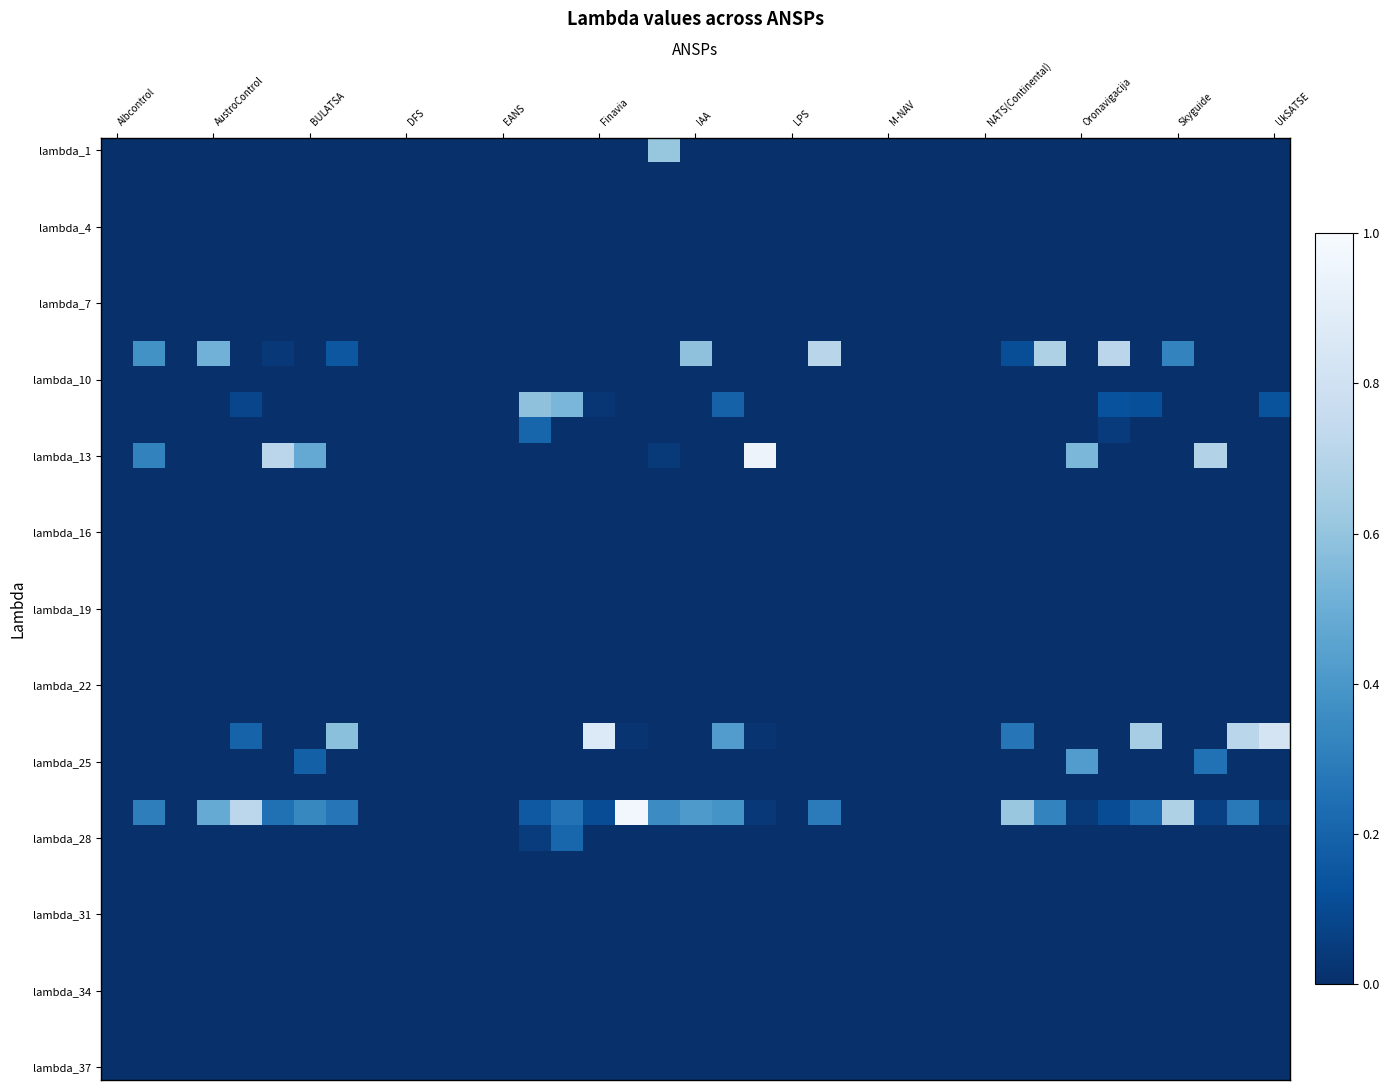

Which category has the lowest value across all series?

Albcontrol